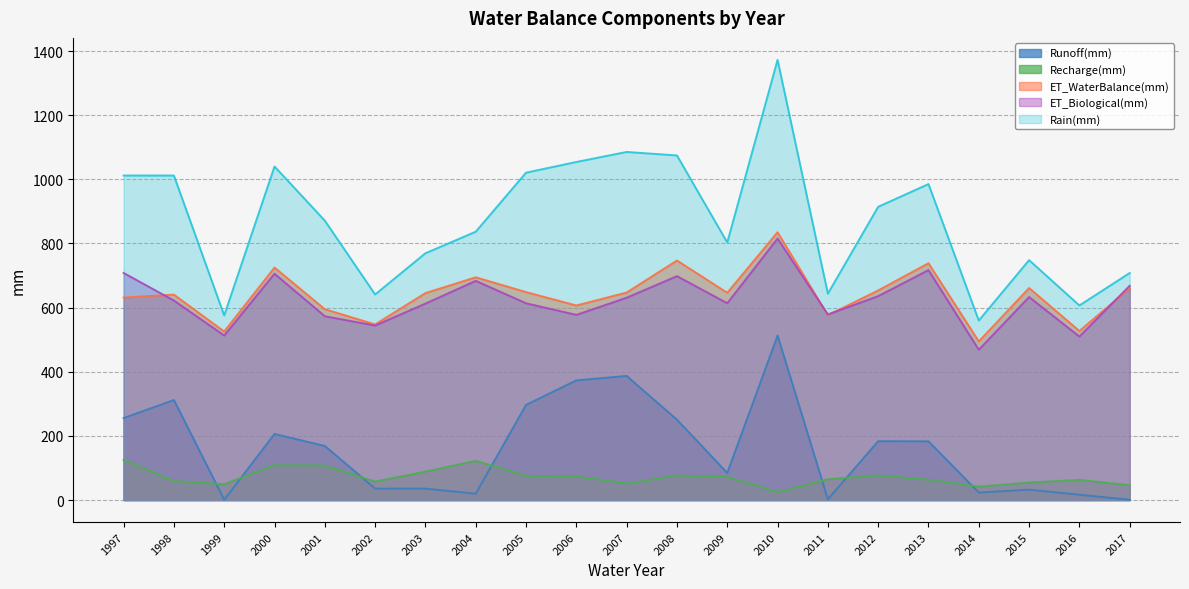

What is the value of the ET_Biological(mm) point at the 19th from the left?

633.1